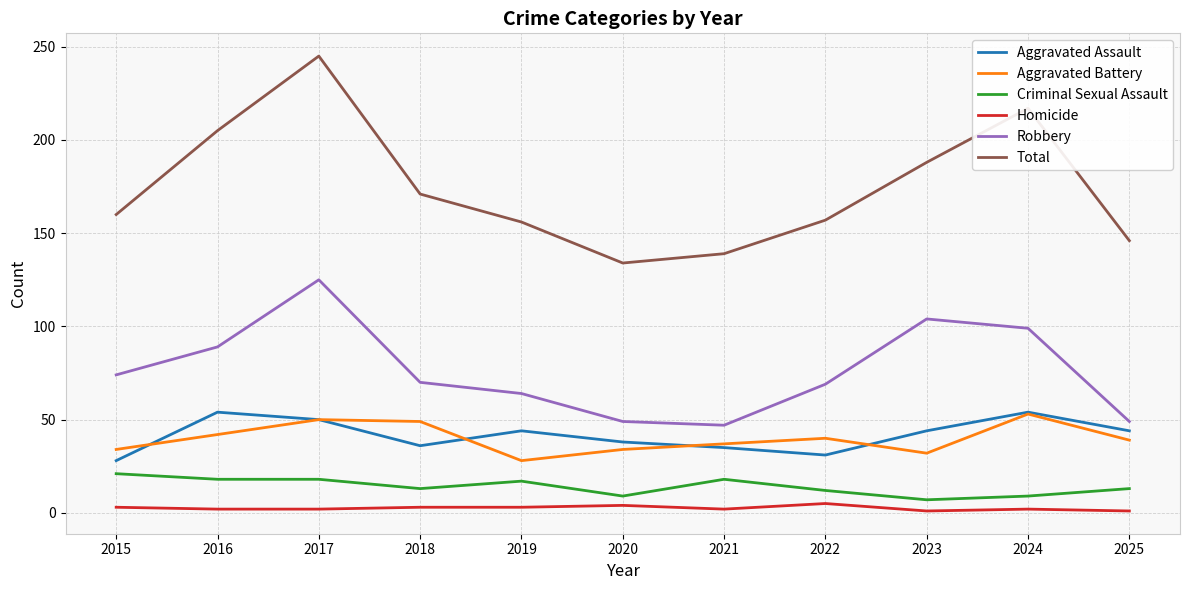

Which series has the widest spread of values?

Total